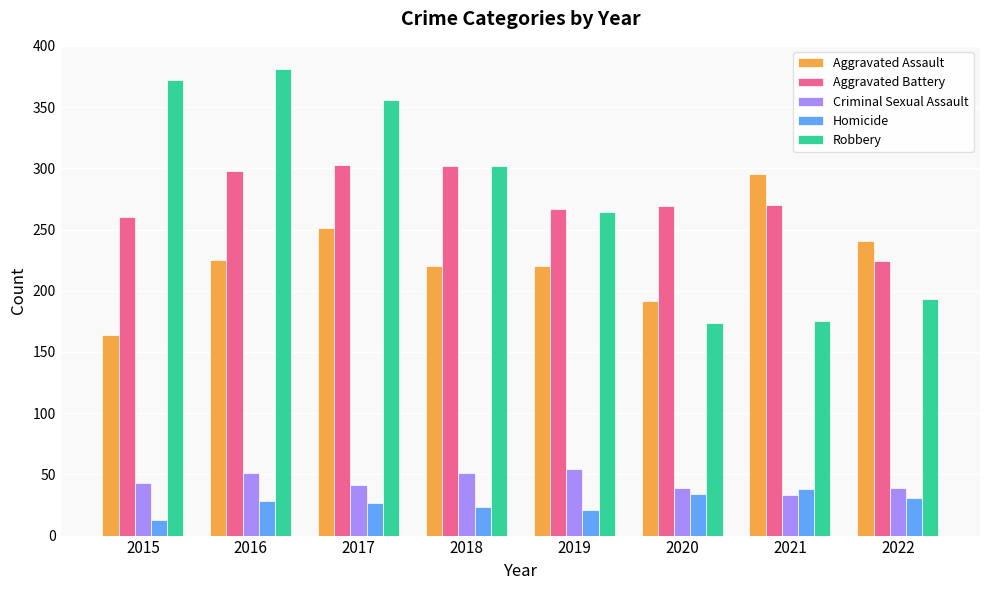

At how many categories does at least one series exceed 85?

8